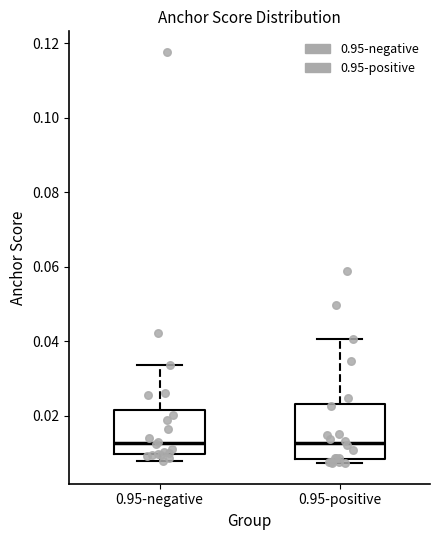

Reading left to right, transcribe this box plot: for each box, give where its median line is, the range the box spans, and where its two whiskers end, as read against the y-axis. The values are not printed on the chart, so give them approximately, as read against the axis.

0.95-negative: median 0.012, box 0.010 to 0.022, whiskers 0.008 to 0.034
0.95-positive: median 0.012, box 0.008 to 0.024, whiskers 0.008 (just below the box's lower edge) to 0.040